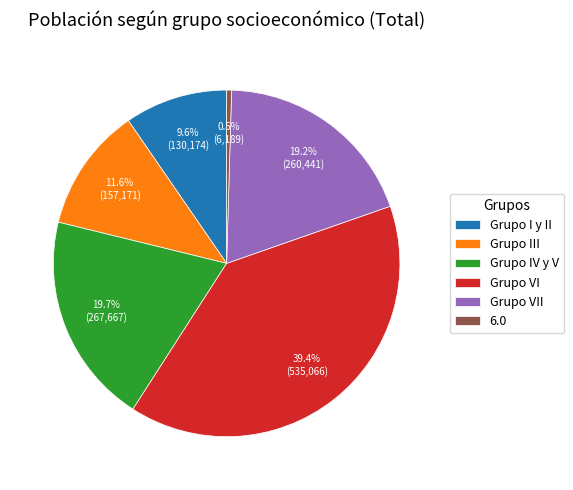

Count the number of slices in the pie.

6